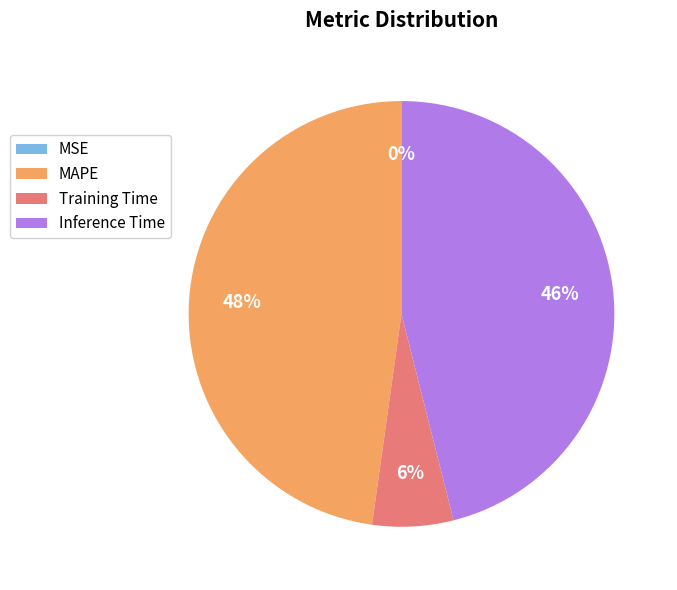

To the nearest percent, what portion does MAPE represent?

48%